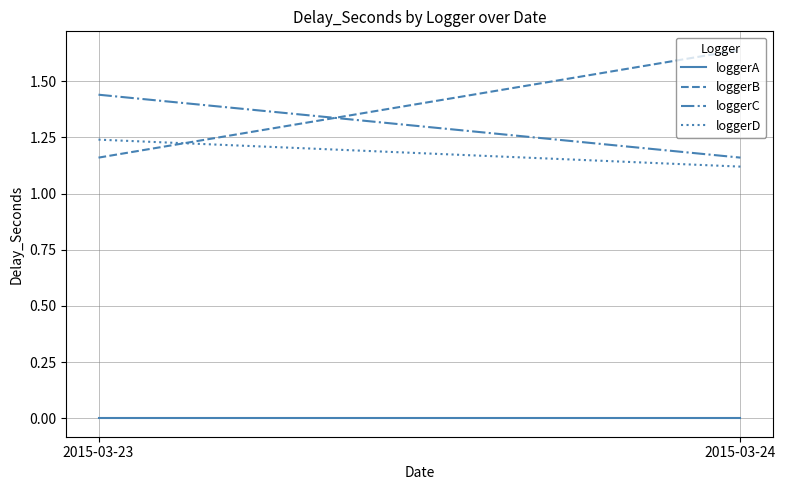

How many lines are shown in the chart?

4